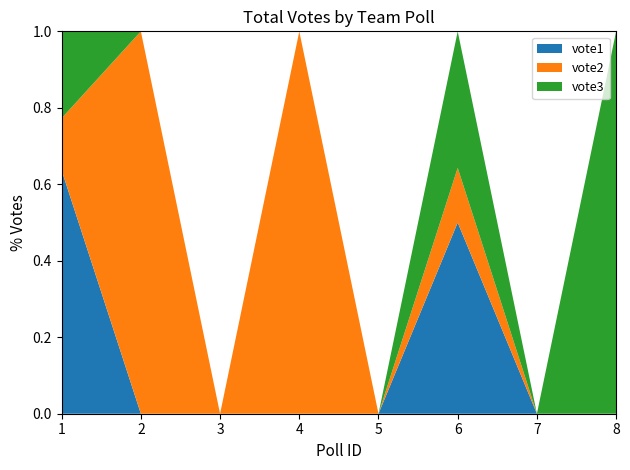

Reading right to left, transcribe all the data shown in this chart.

vote2: 8=0	7=0	6=2	5=0	4=1	3=0	2=1	1=3
vote1: 8=0	7=0	6=7	5=0	4=0	3=0	2=0	1=14
vote3: 8=1	7=0	6=5	5=0	4=0	3=0	2=0	1=5